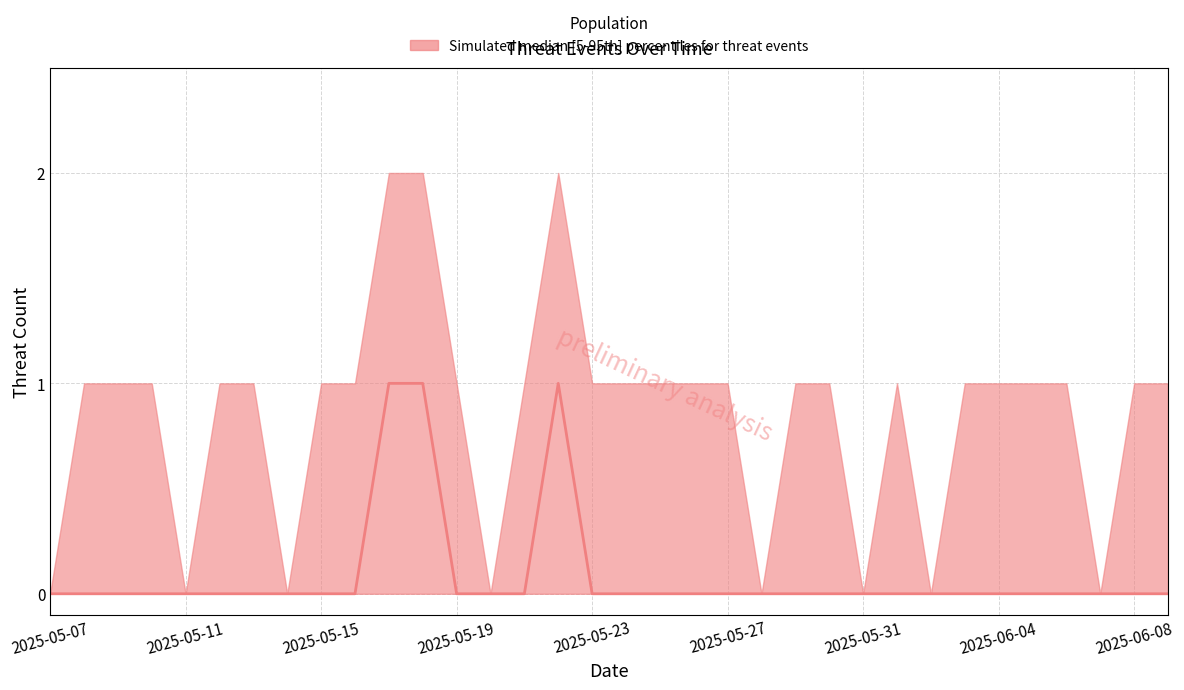

Does the chart have visible grid lines?

Yes